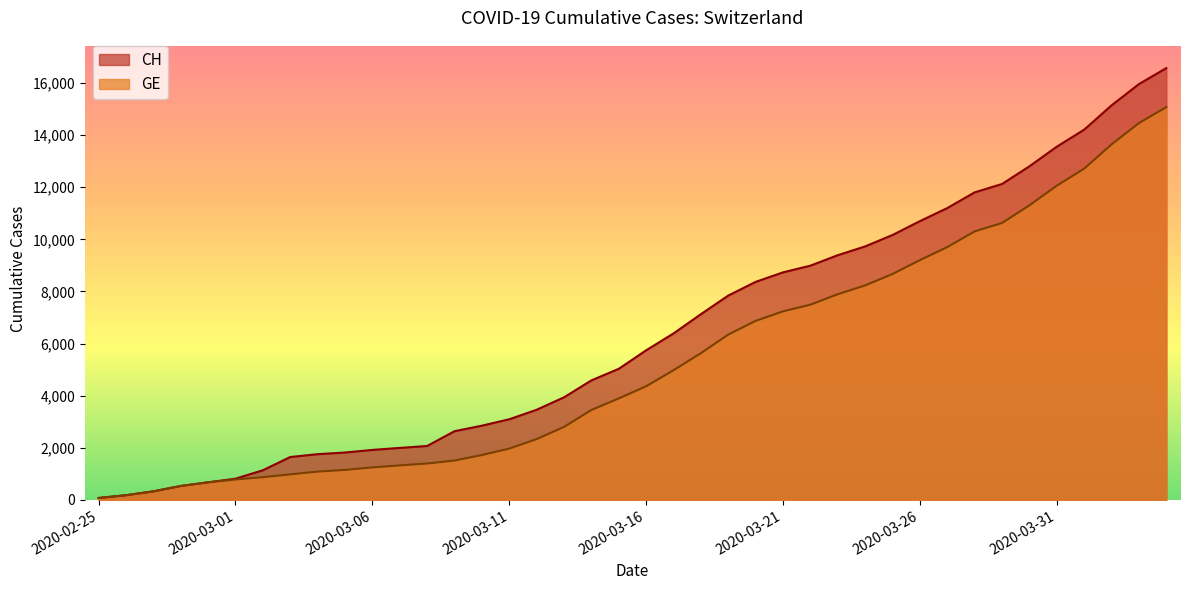

True or false: CH has more than 2 points higher than both neighbors.

False